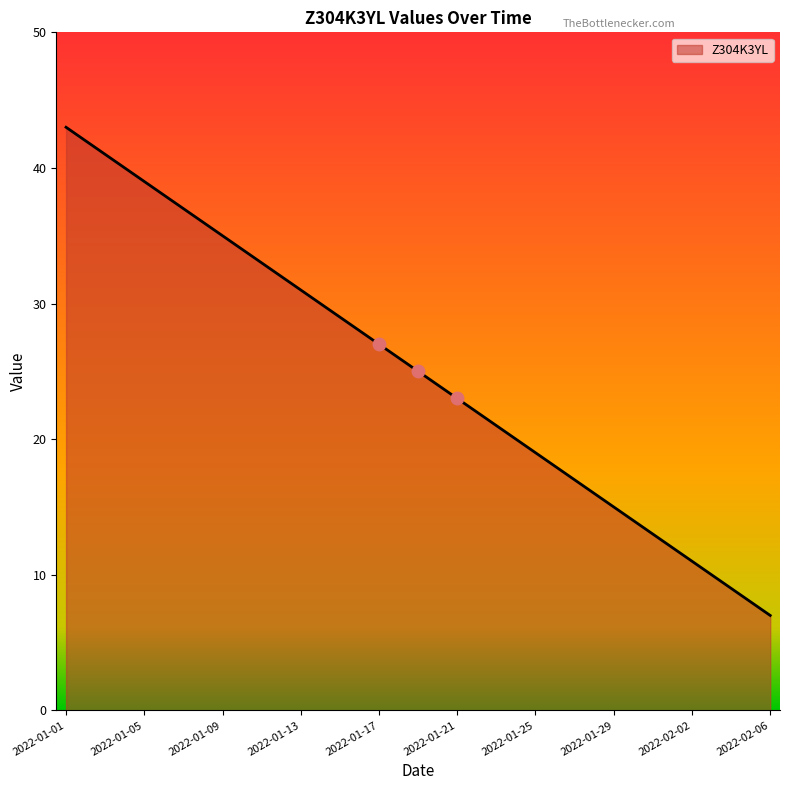

What is the minimum value shown in the chart?

7